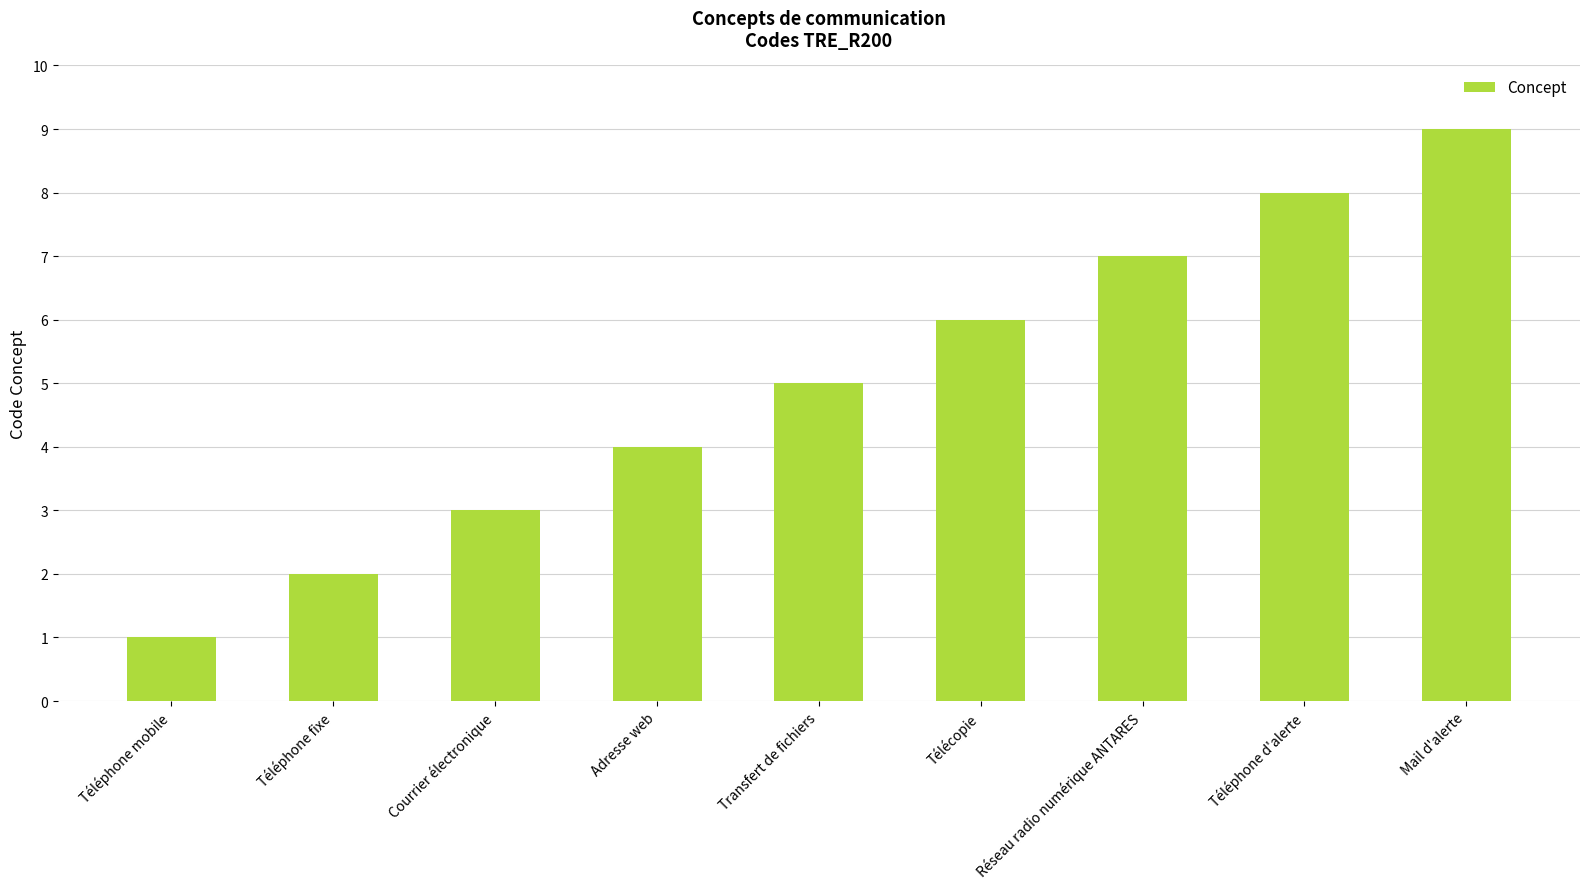

What is the difference between the maximum and minimum values?

8